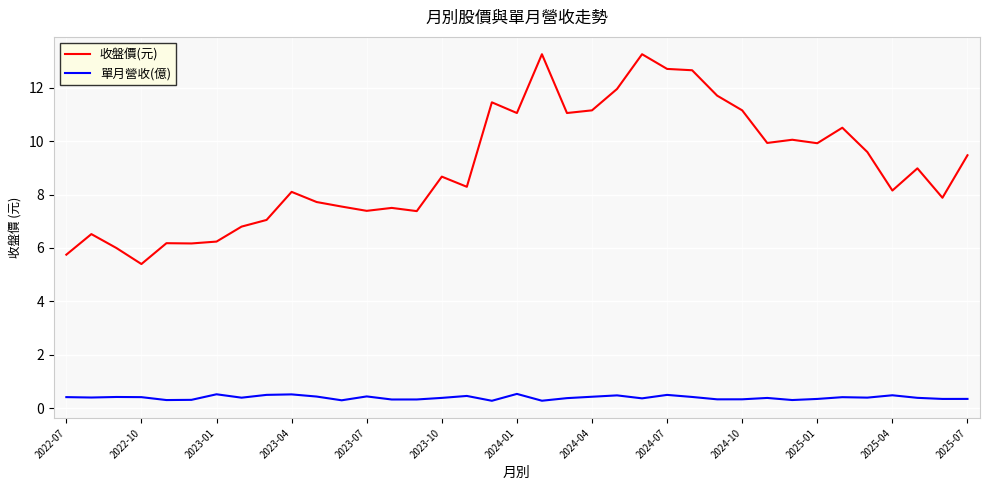

What is the minimum value shown in the chart?

0.3